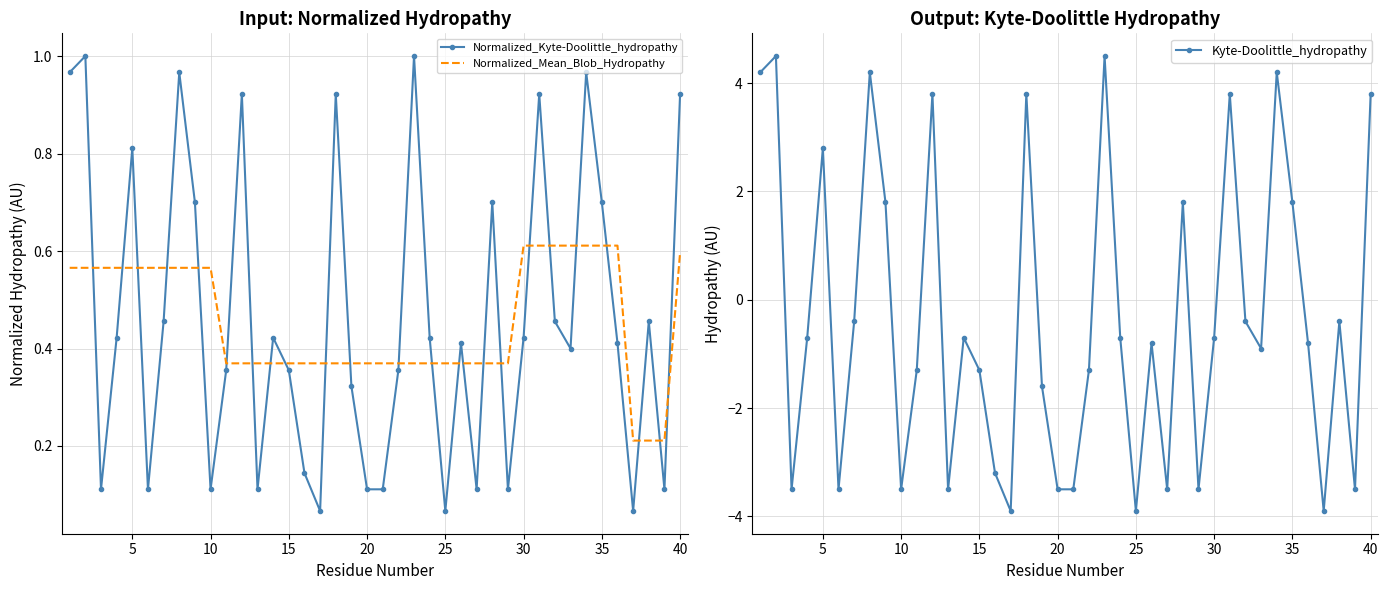

What is the lowest value of the Kyte-Doolittle_hydropathy series?

-3.9